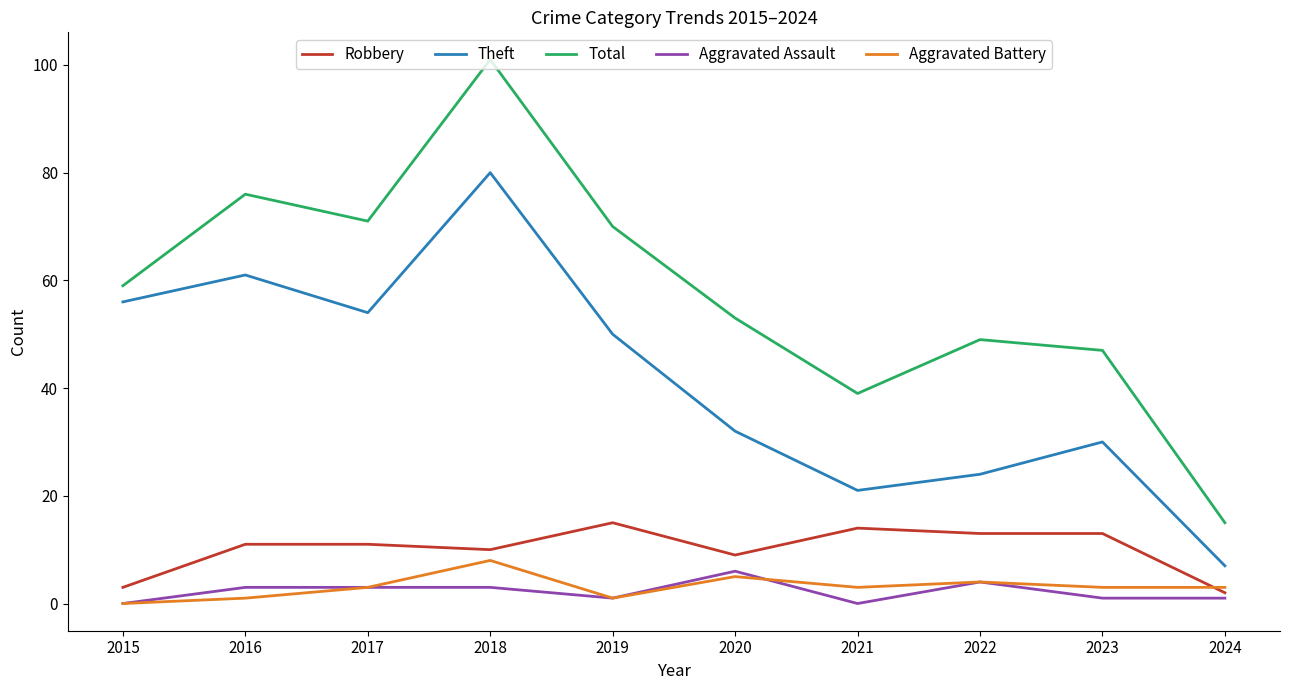

How many lines are shown in the chart?

5